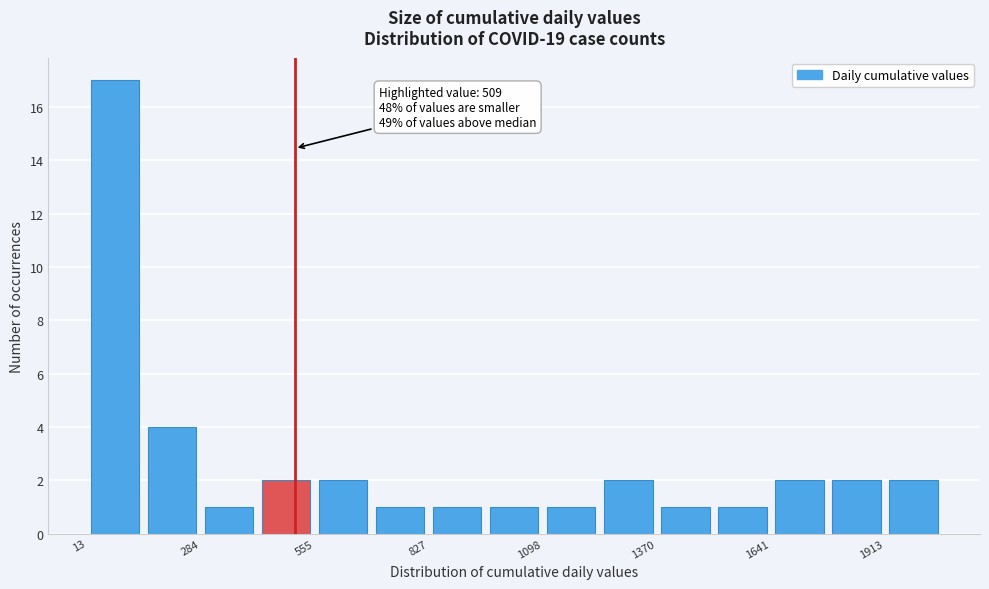

Around what value on the x-axis is the tallest bar? Give the approximate position of its centre, as read against the axis.

100